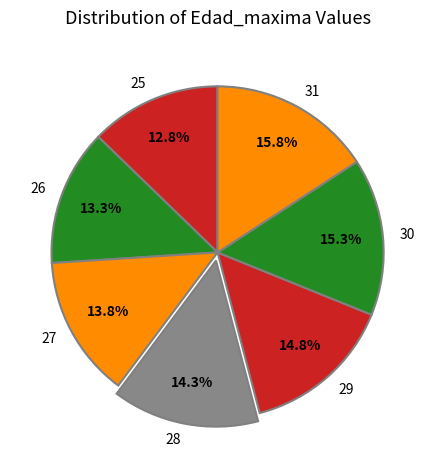

To the nearest percent, what percentage of the pie is 29?

15%